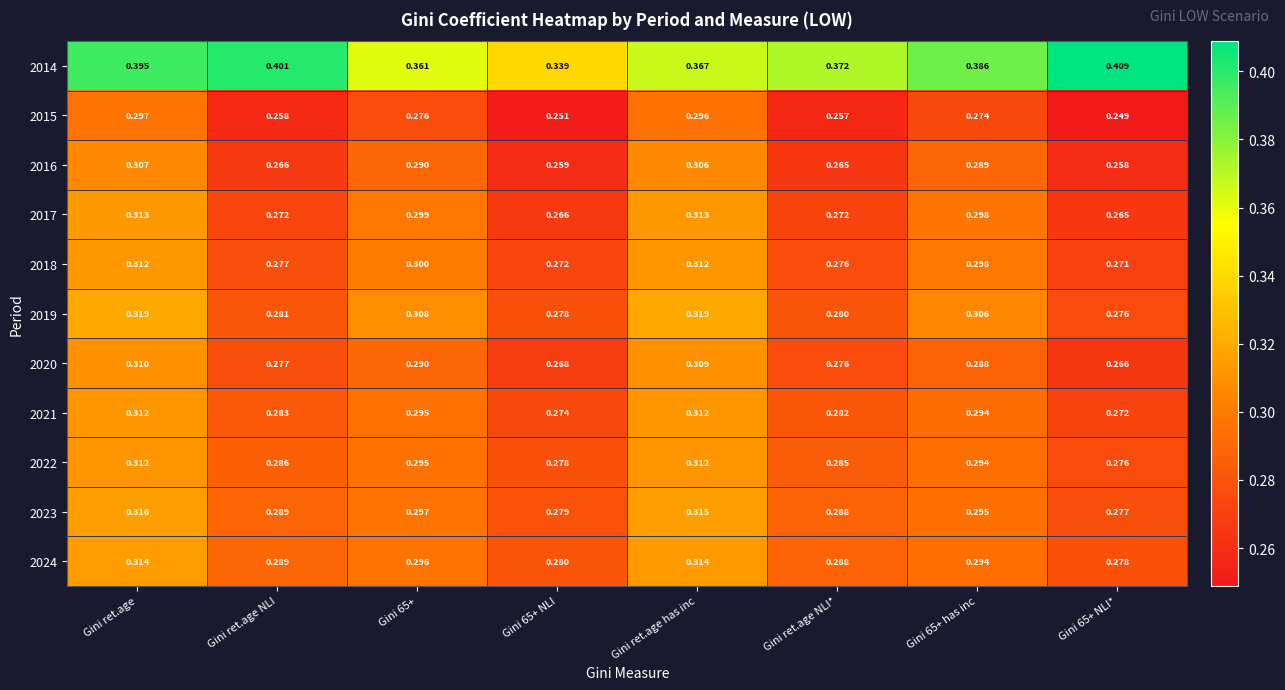

Count the number of categories in the chart.

8